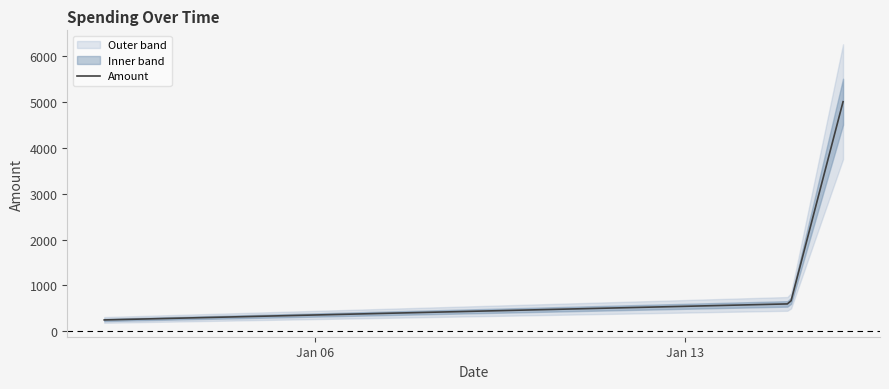

What is the greatest value displayed?

5000